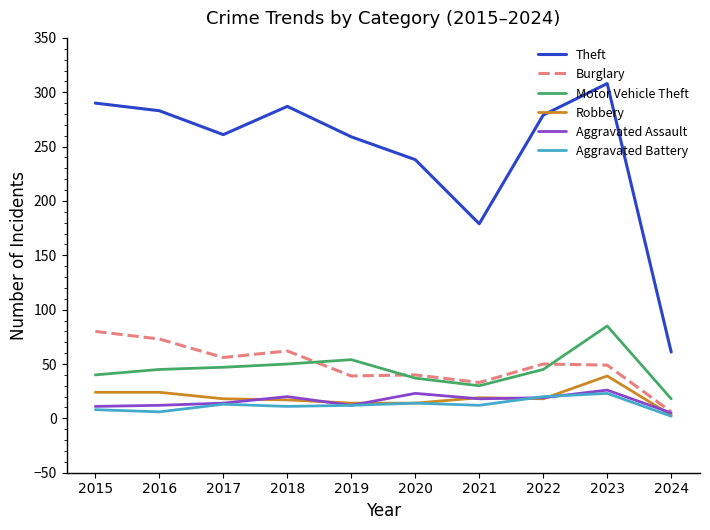

Is it true that Motor Vehicle Theft equals 14 at 2015?

False